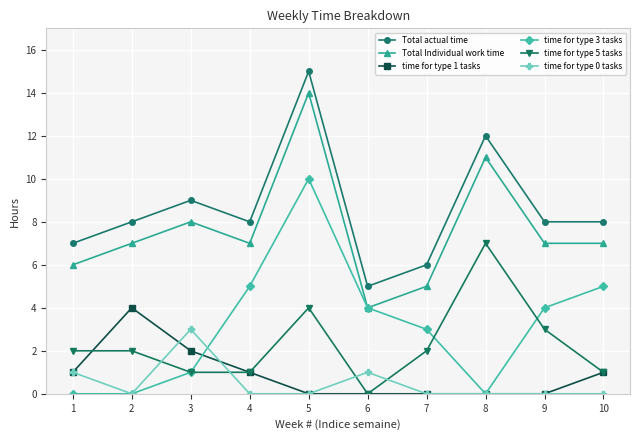

At which label does Total Individual work time reach its peak?

5